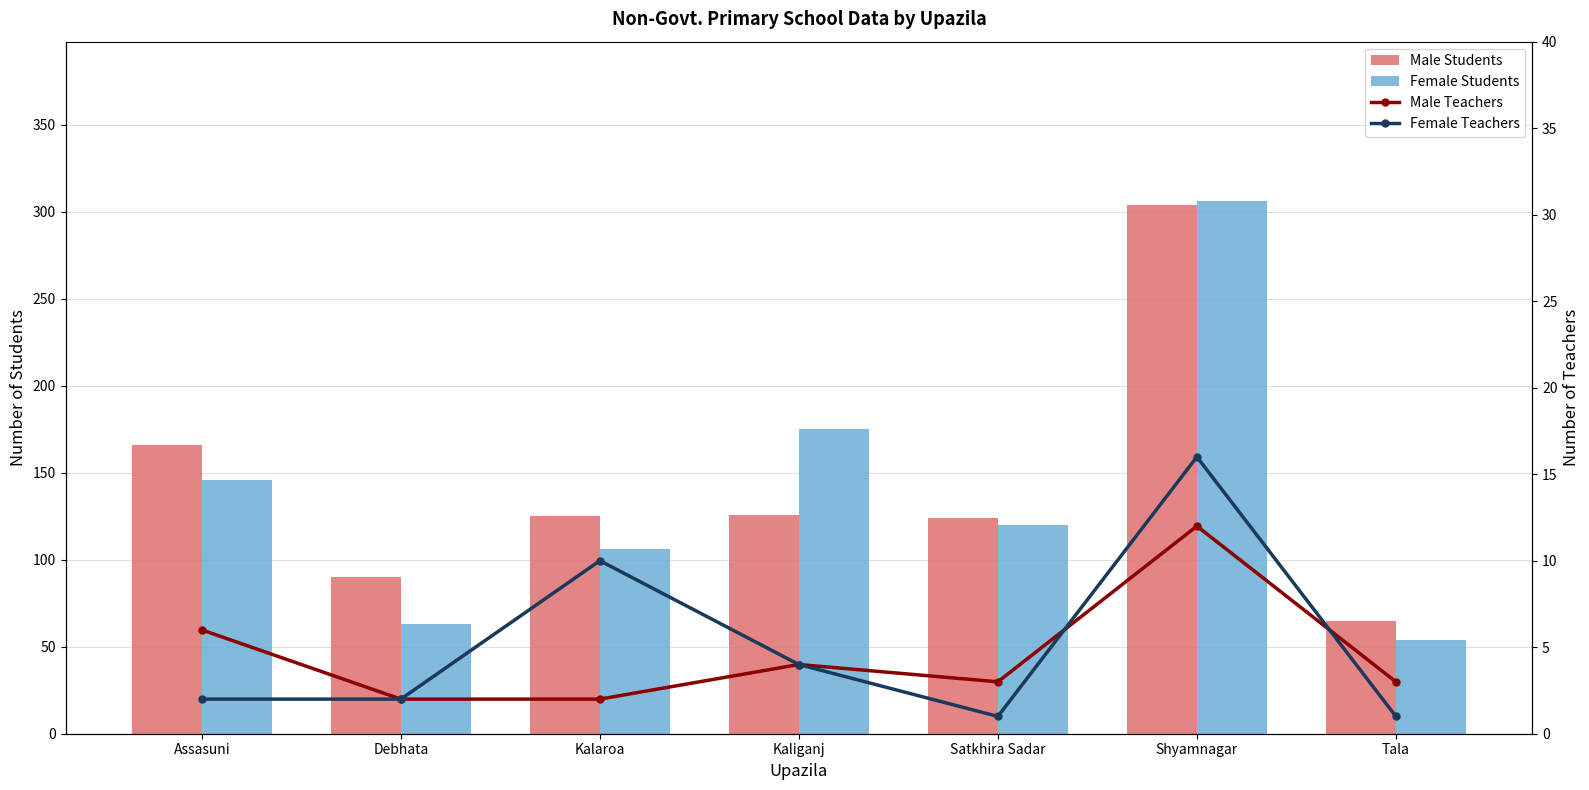

What is the value of the Female Students bar at the 2nd from the left?

63